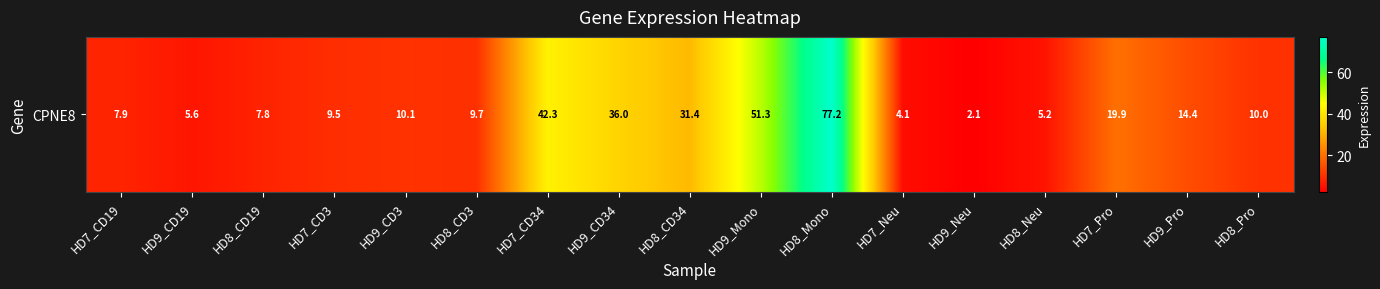

Approximately how many times larger is the value at HD9_CD34 compared to HD9_CD19?

6.4